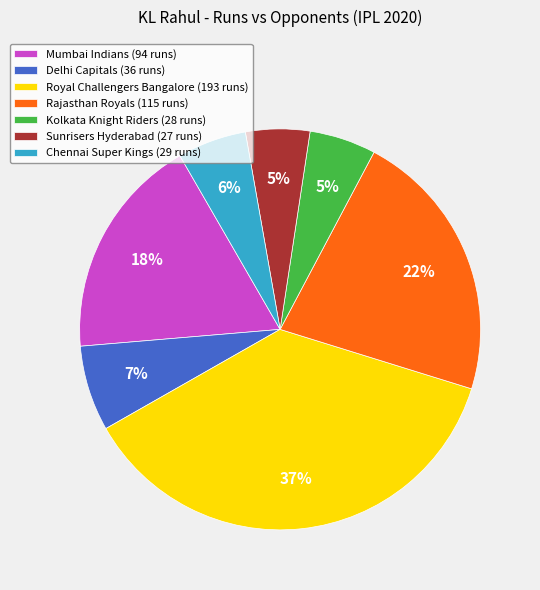

Is the sum of Royal Challengers Bangalore (193 runs) and Sunrisers Hyderabad (27 runs) greater than half?

No